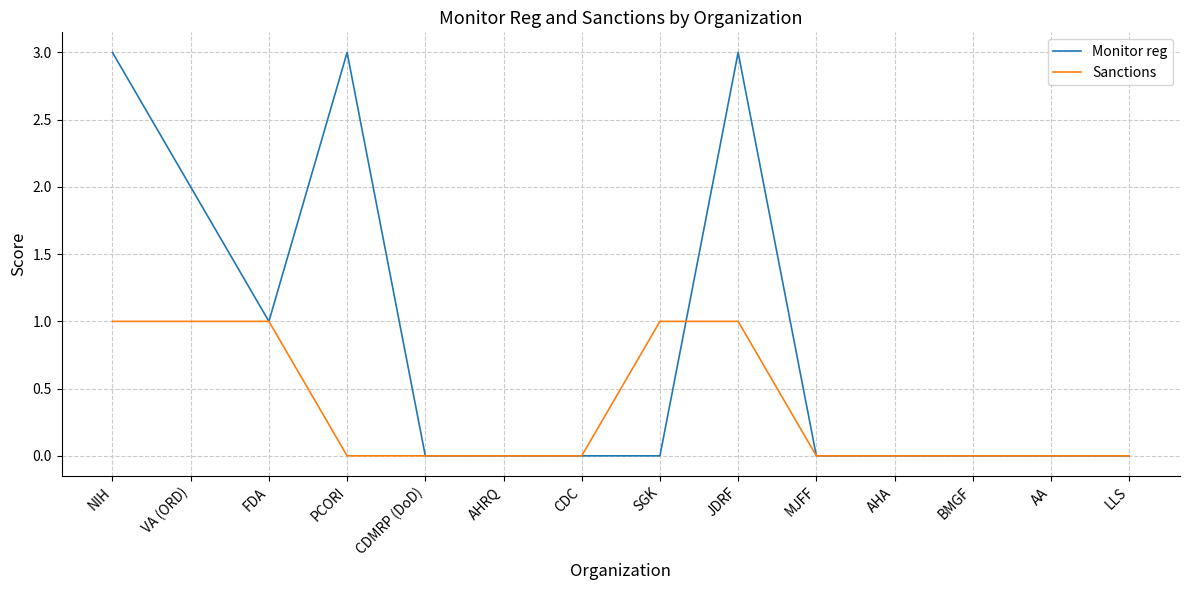

What is the sum of all Monitor reg values?

12